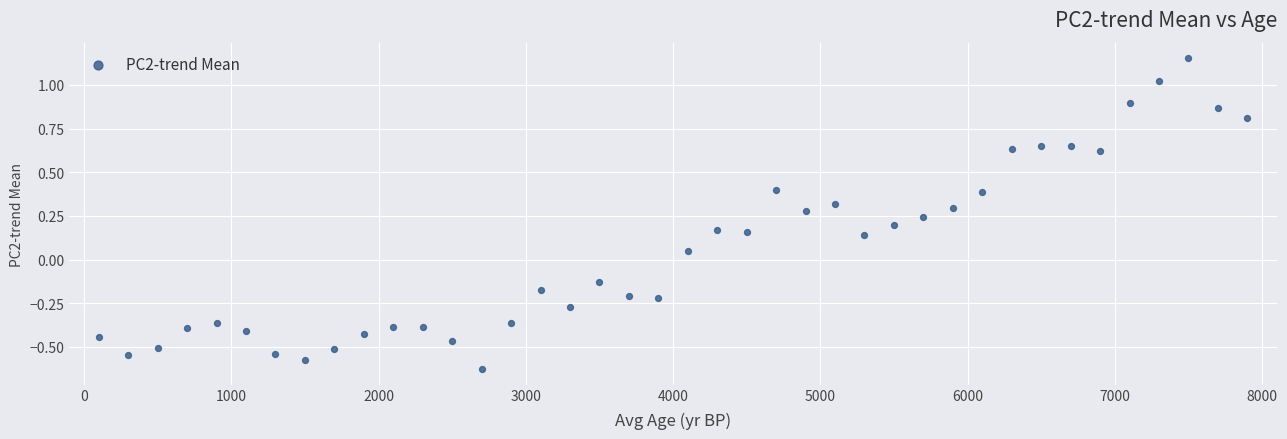

What is the range of Y values (max minus min)?

1.8